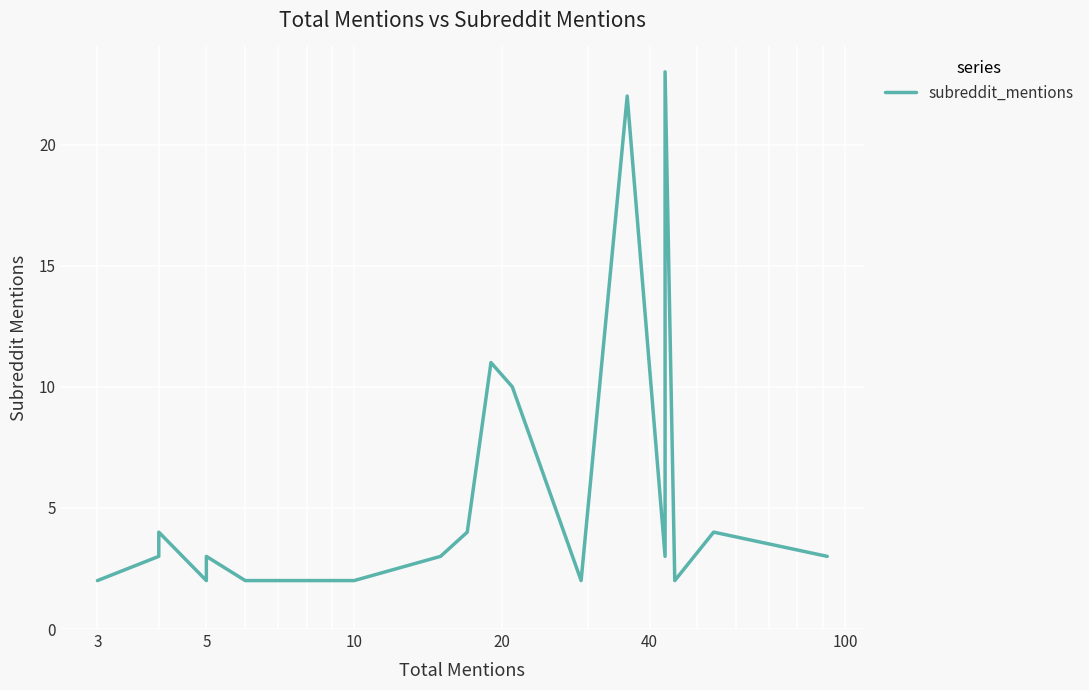

The value at 10 is 6. True or false?

False